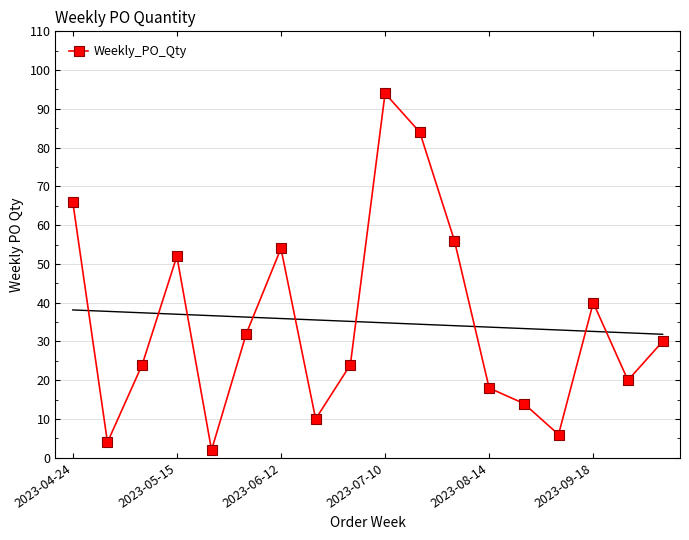

Does the chart have visible grid lines?

Yes